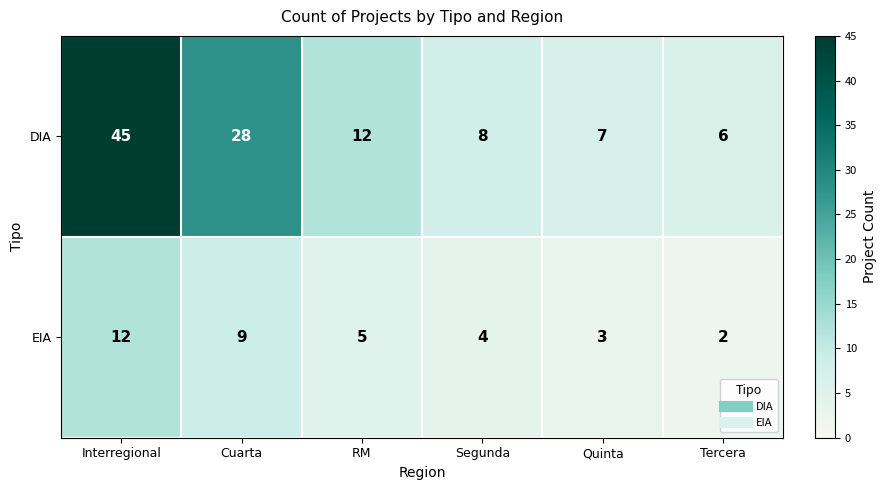

Count the number of data series in this chart.

2